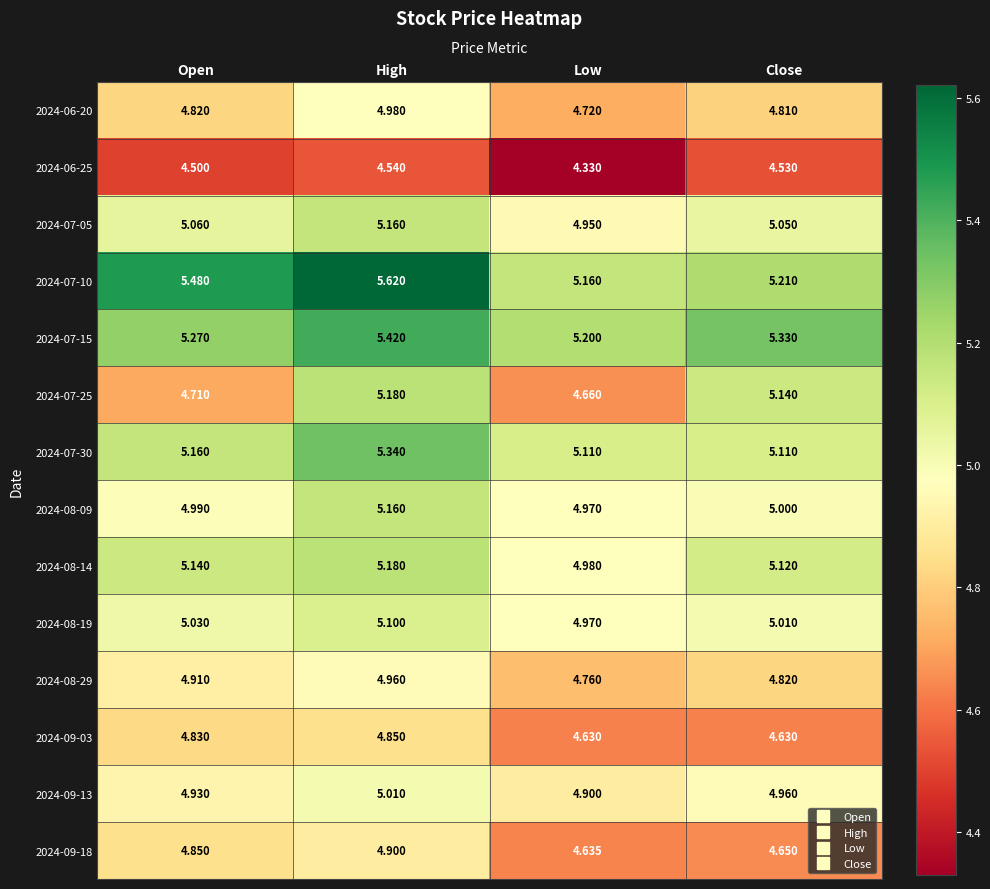

Which series has the largest range (max minus min)?

2024-07-25